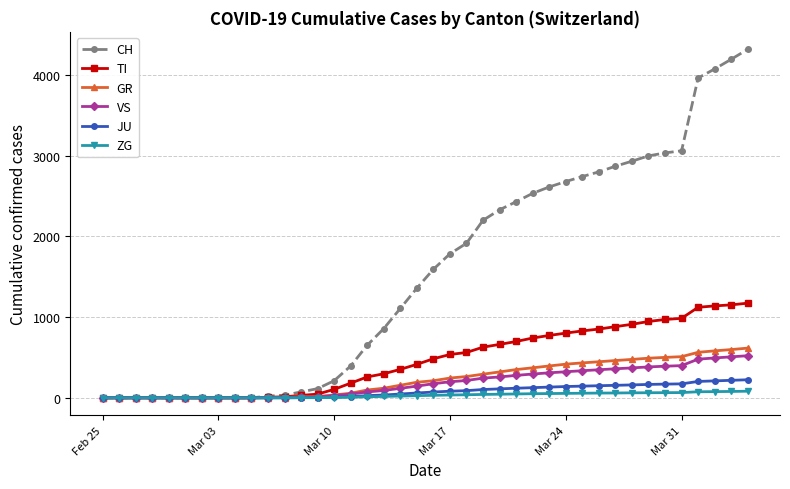

At how many categories does at least one series exceed 3153?

4